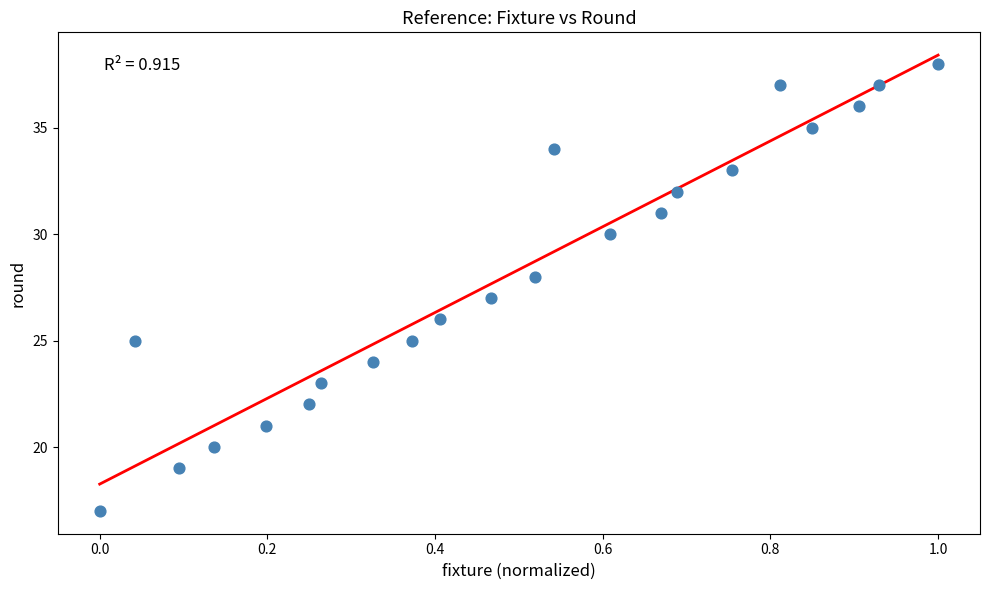

What is the range of Y values (max minus min)?

21